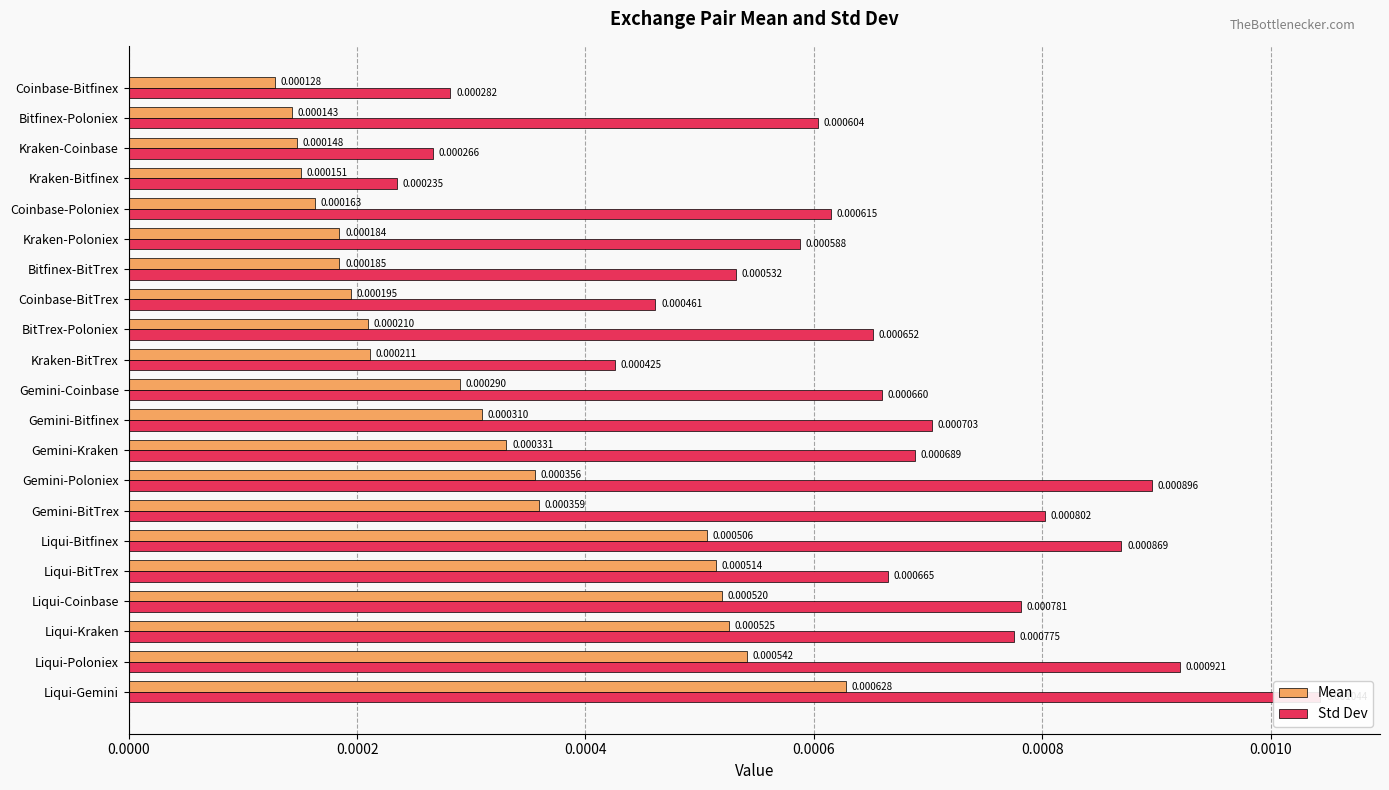

Which series has the widest spread of values?

Std Dev